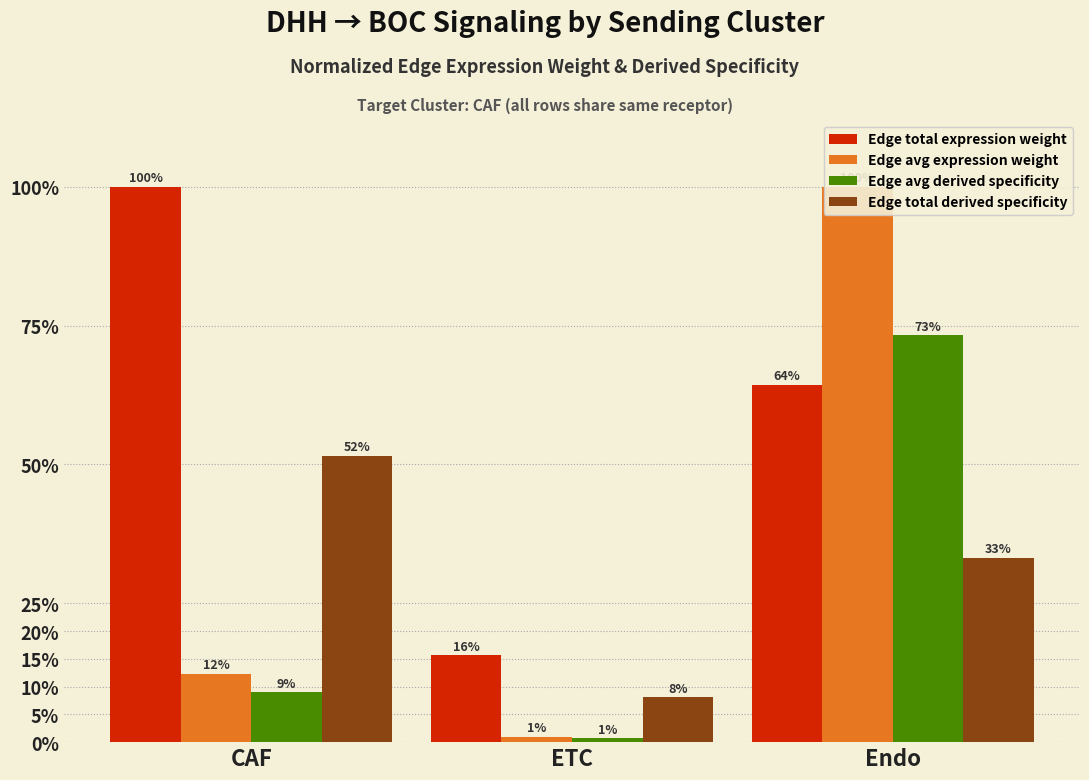

What is the difference between the maximum and minimum values in the Edge total expression weight series?

0.8